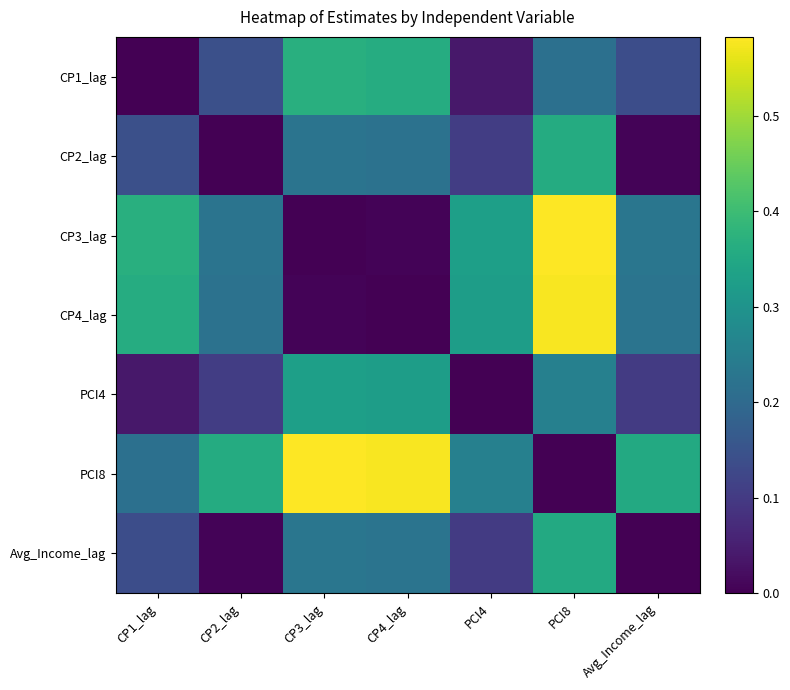

Which category has the lowest value across all series?

CP1_lag